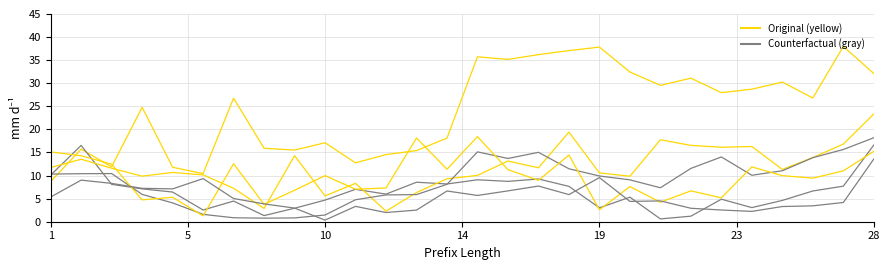

How many lines are shown in the chart?

6